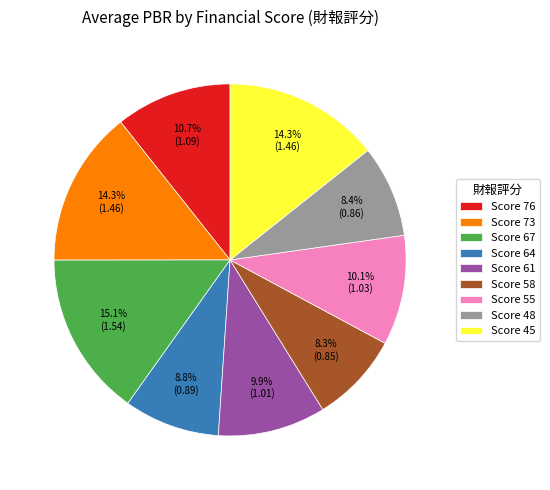

Which category has the biggest portion of the pie?

Score 67